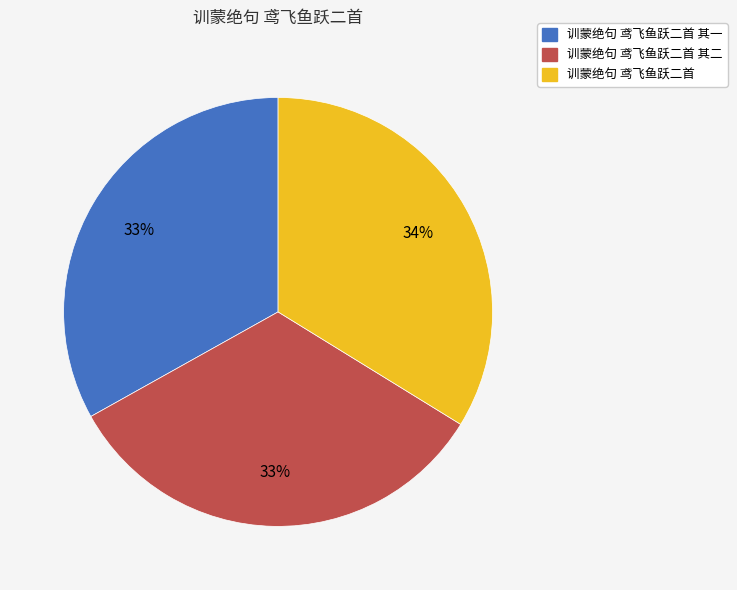

Count the number of slices in the pie.

3